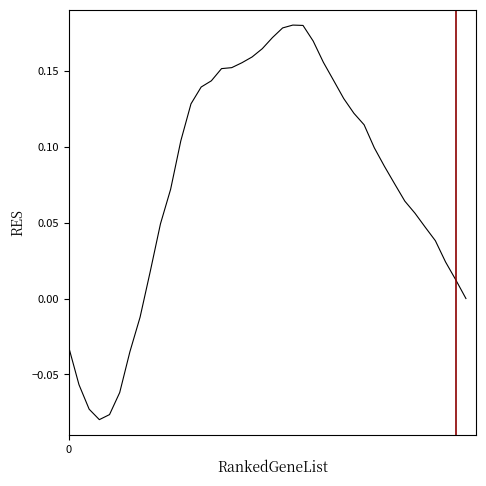

Rank the categories by value from highest to lowest.

22, 23, 21, 20, 24, 19, 18, 25, 17, 16, 15, 26, 14, 13, 27, 12, 28, 29, 11, 30, 31, 32, 10, 33, 34, 9, 35, 36, 37, 8, 38, 39, 7, 0, 6, 1, 5, 2, 4, 3